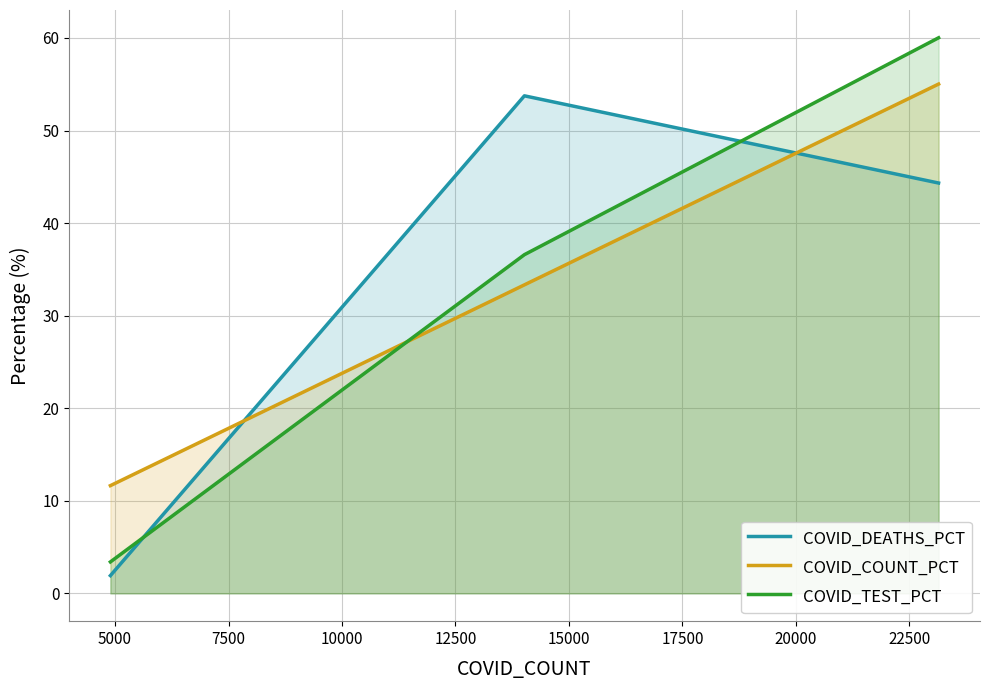

What is the minimum value shown in the chart?

1.9